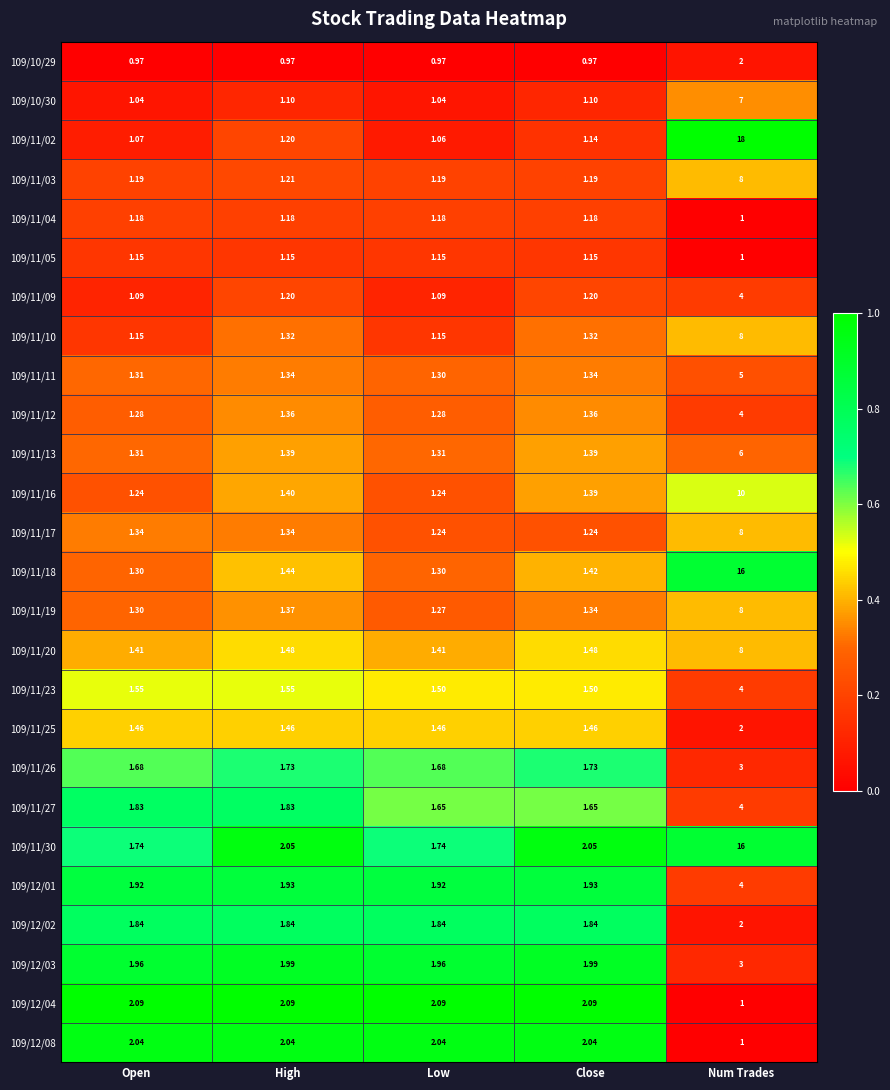

At which category is the sum across all series the highest?

Num Trades